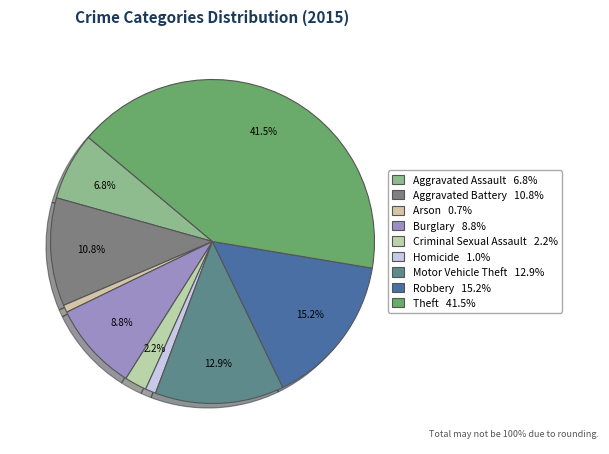

The Aggravated Battery slice represents 11% of the pie. True or false?

True